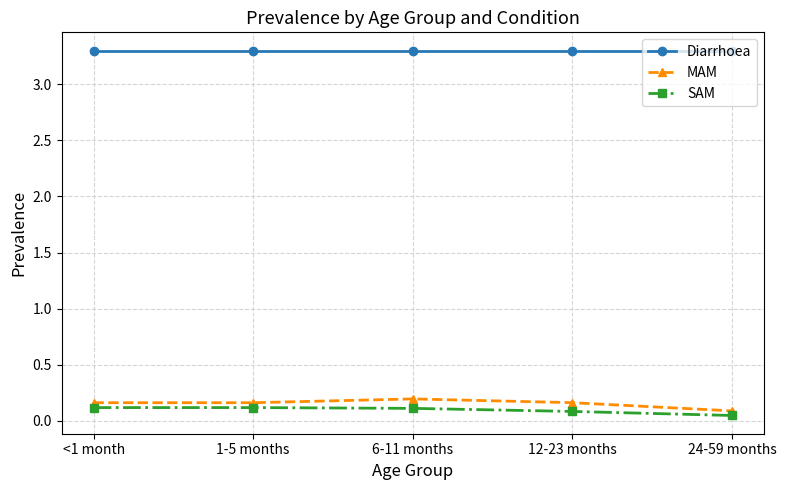

Does the chart display data point markers on the line(s)?

Yes